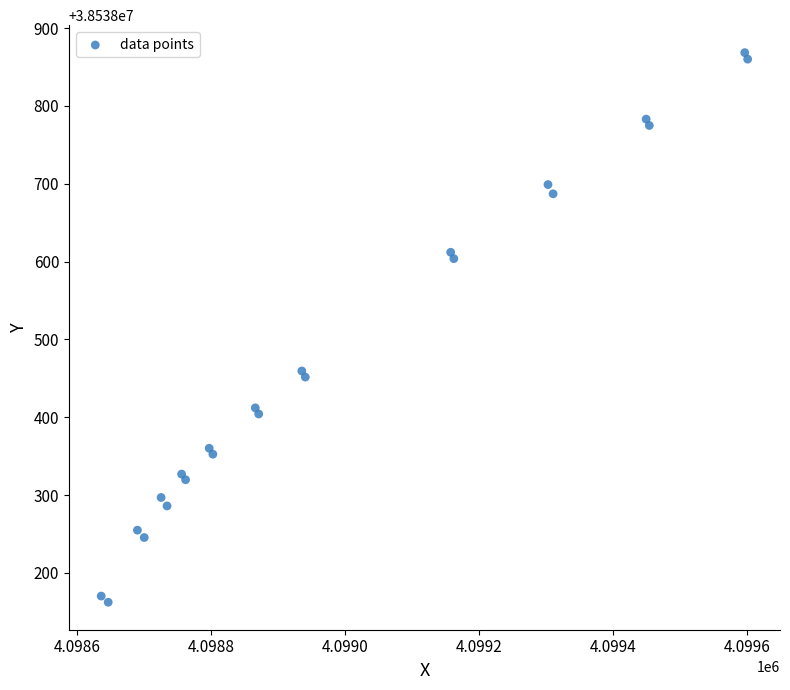

What Y value in the scatter plot is closest to 38538515?

38538459.4